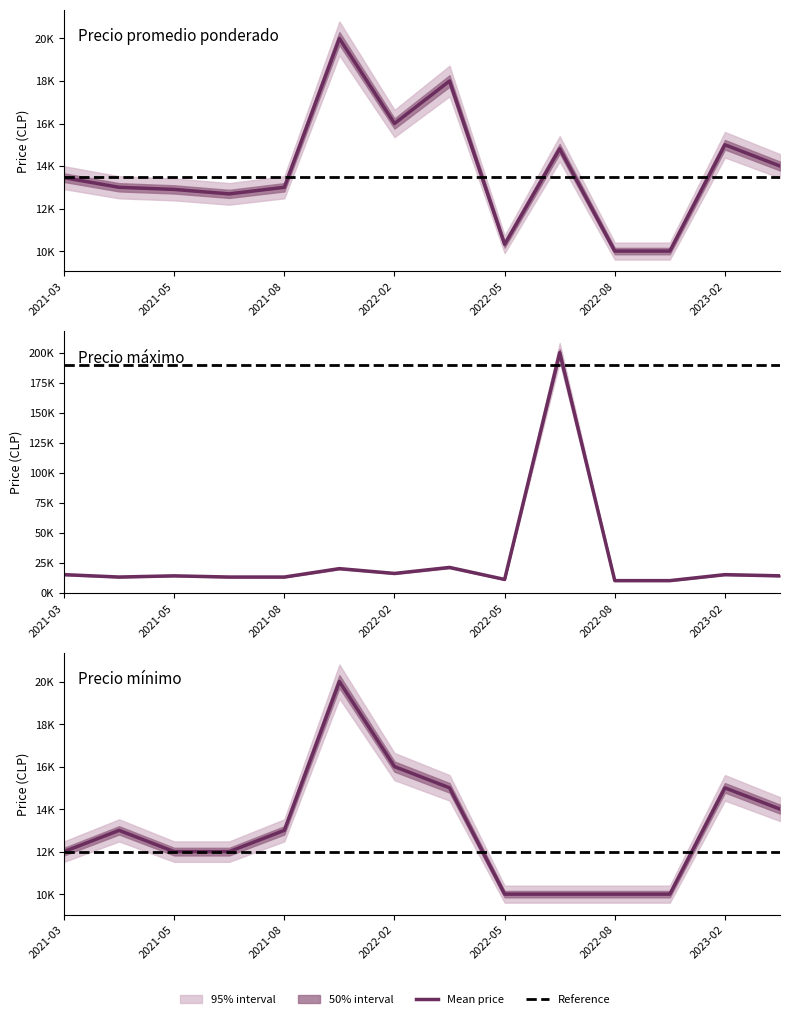

What is the label of the 6th point from the left?

2021-09